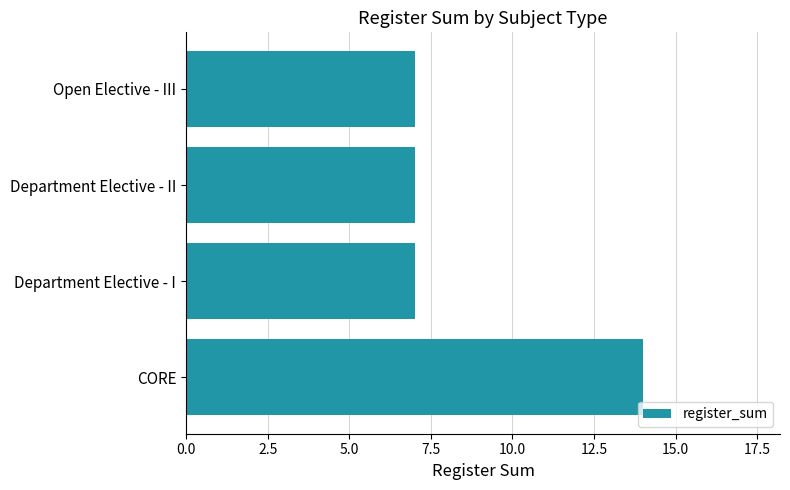

What is the greatest value displayed?

14